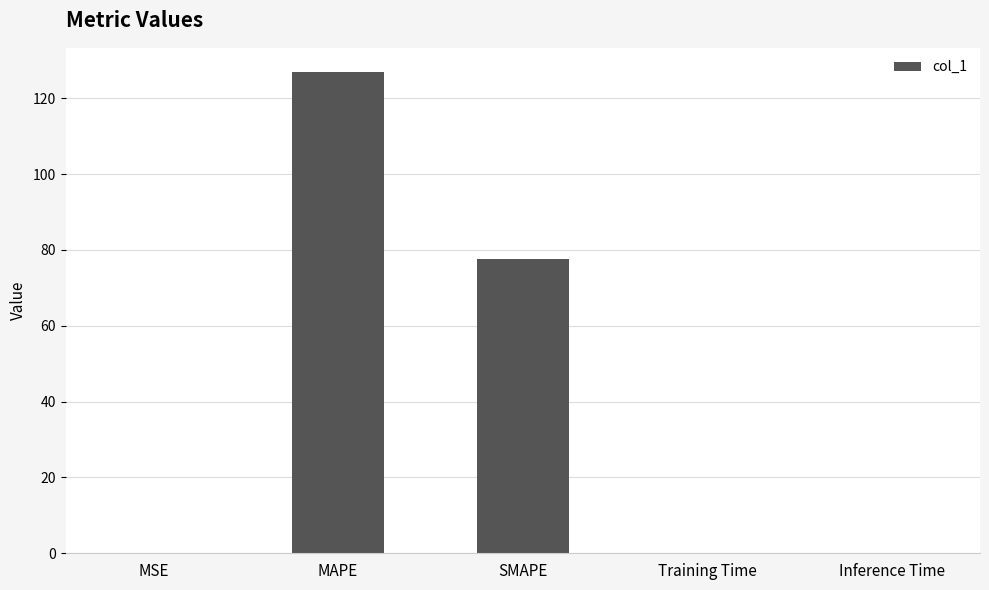

What is the maximum value shown in the chart?

126.9